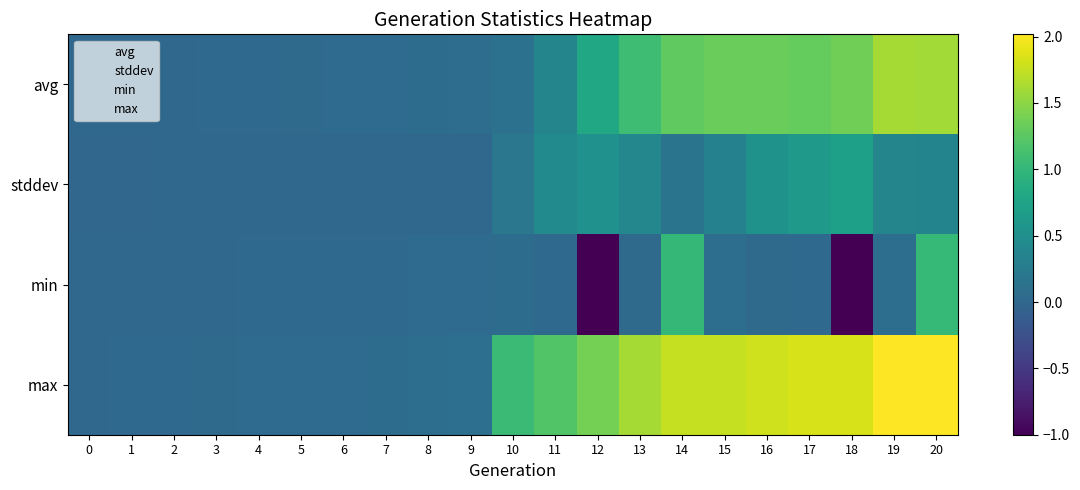

How many data points does each series have?

21